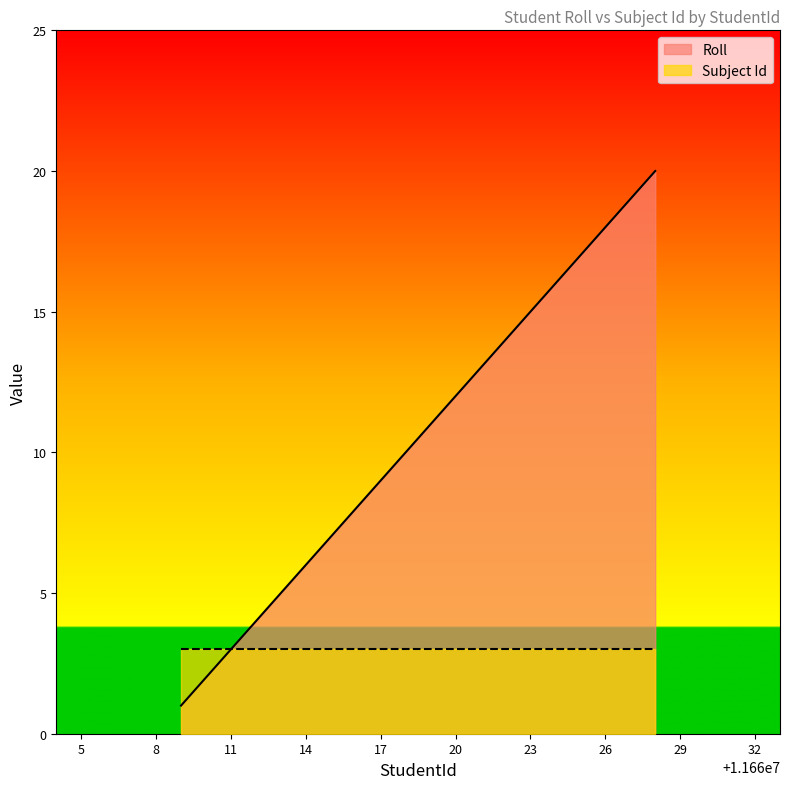

Does the chart display data point markers on the line(s)?

No